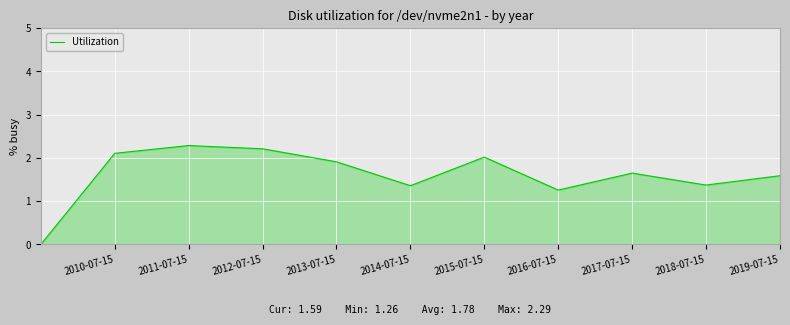

At which category does the data reach its first local peak?

2011-07-15